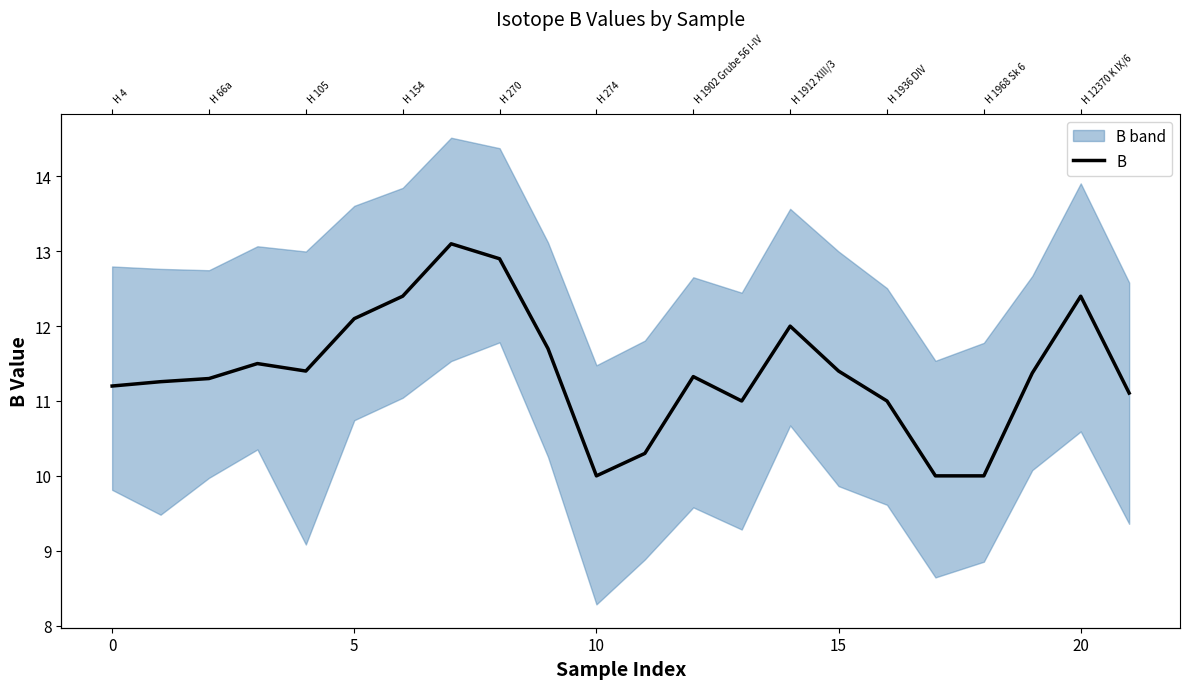

What is the label of the 8th point from the right?

14